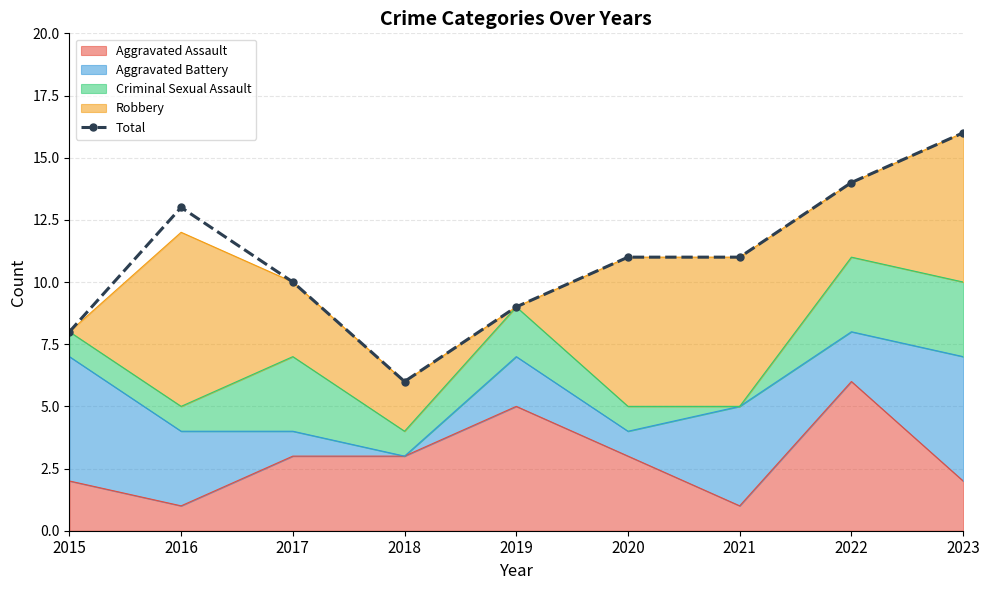

Where is the data nearest to the value 11?

2020